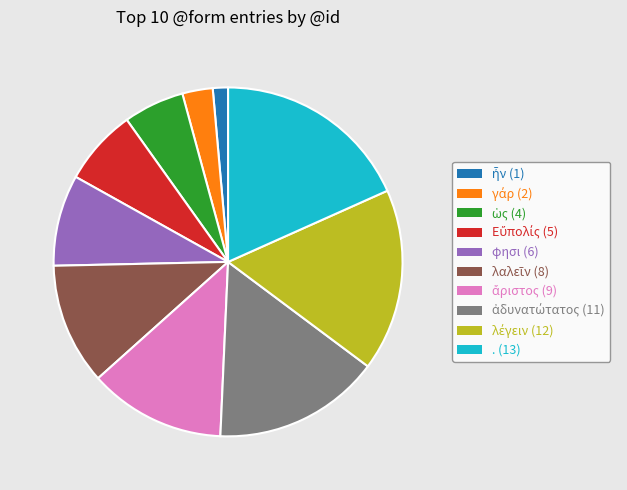

Is there a majority slice in this chart?

No